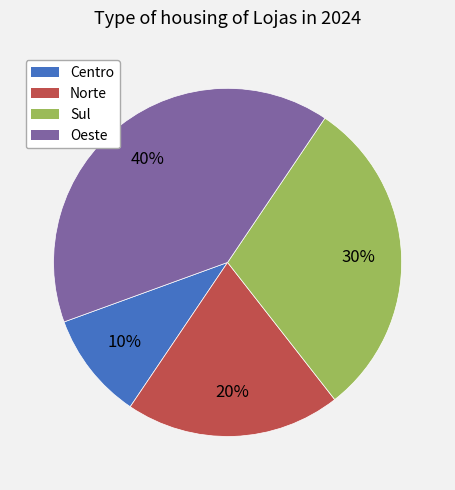

Rank the categories by value from highest to lowest.

Oeste, Sul, Norte, Centro